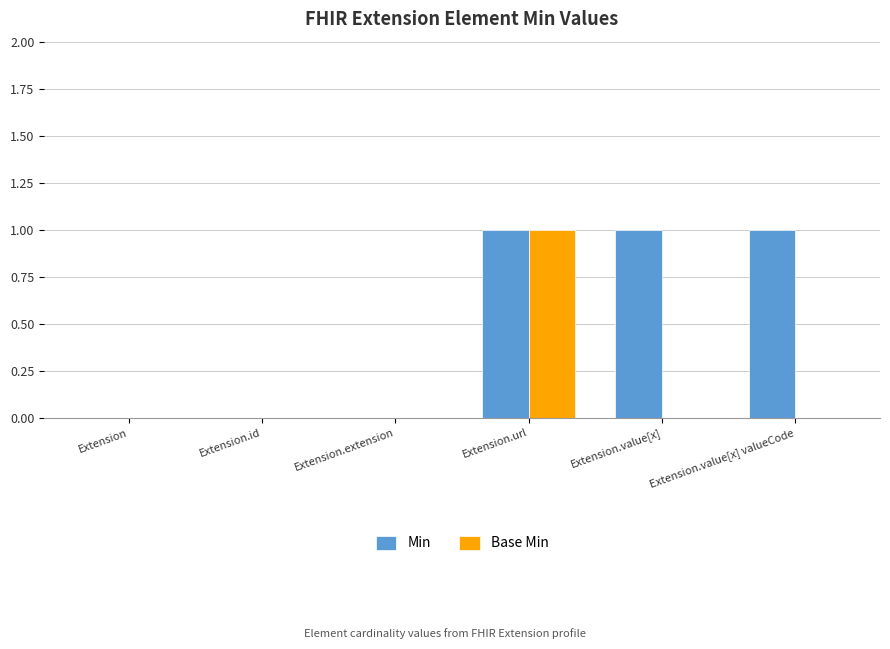

What are all the series names shown in the legend?

Min, Base Min